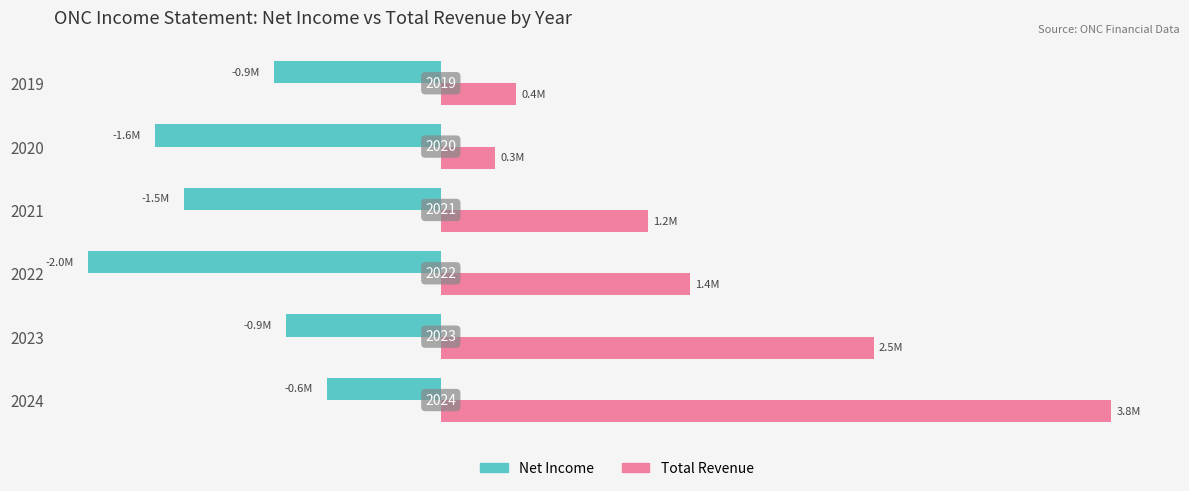

What is the difference between the second highest and minimum values in the Total Revenue series?

2149900